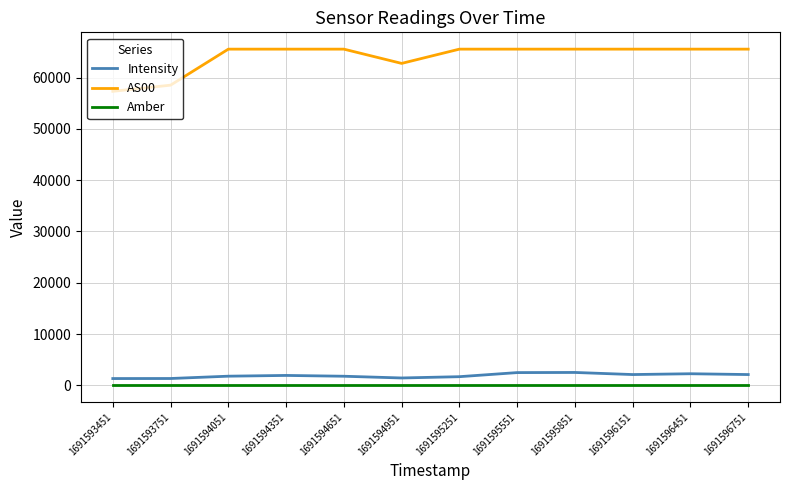

How many lines are shown in the chart?

3